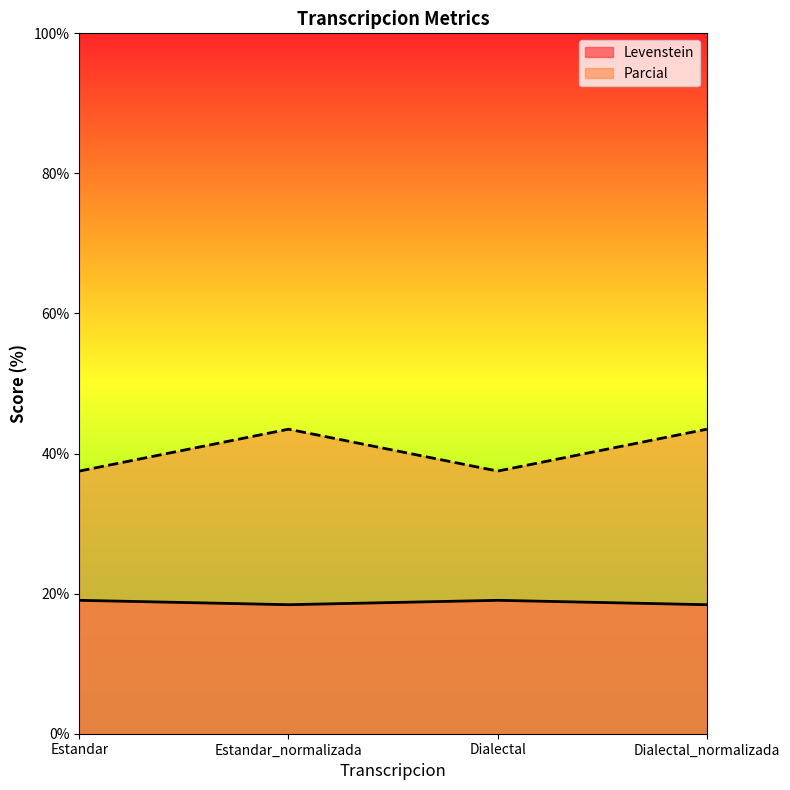

How many values in the Parcial series are below 43?

2